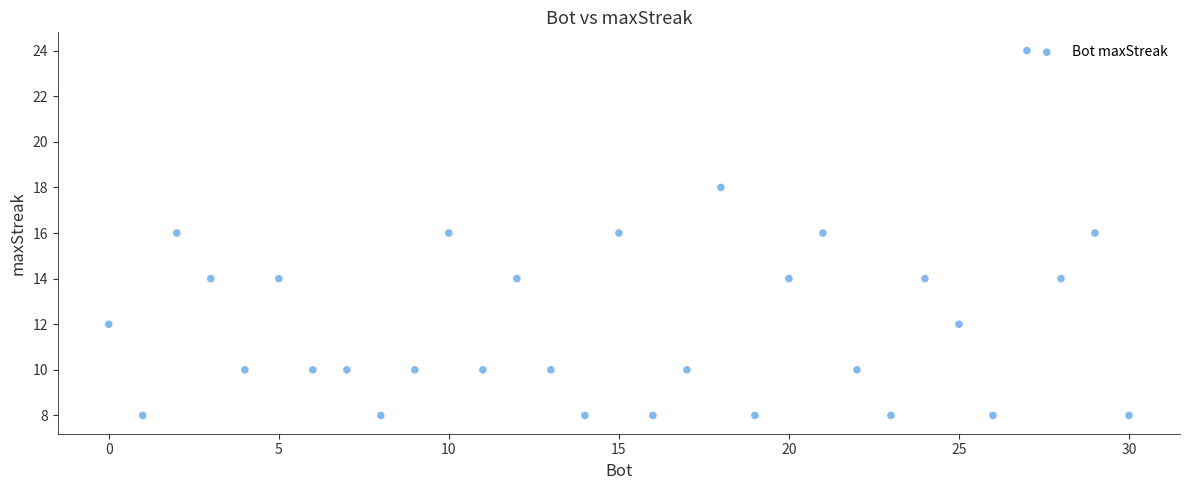

What is the range of X values (max minus min)?

30